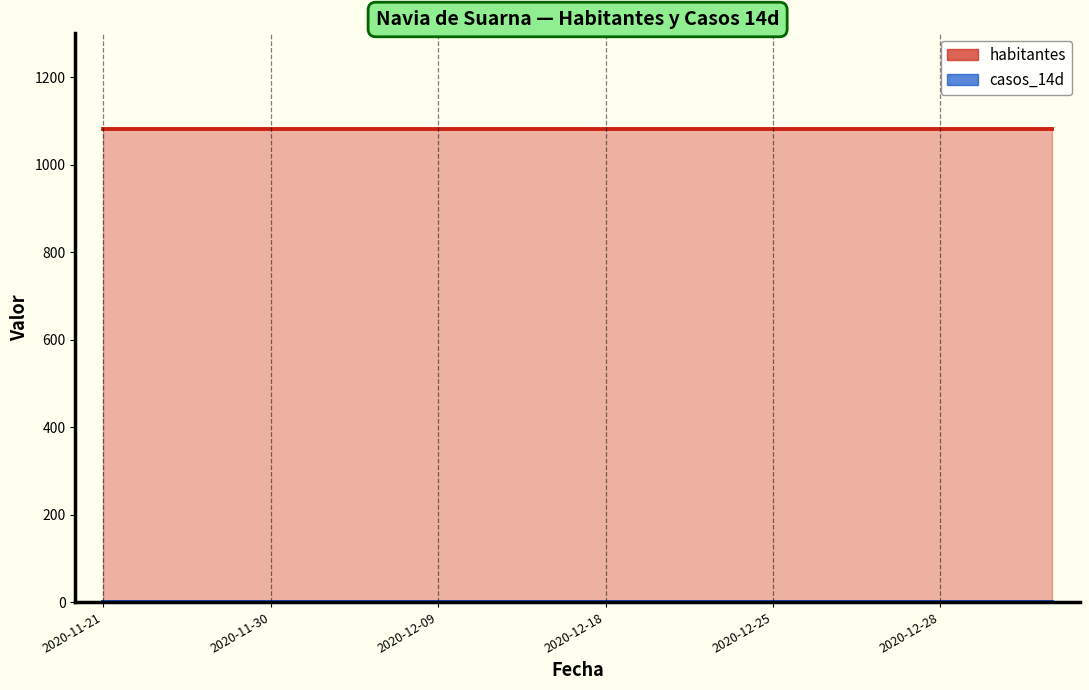

How many distinct data groups are displayed?

2